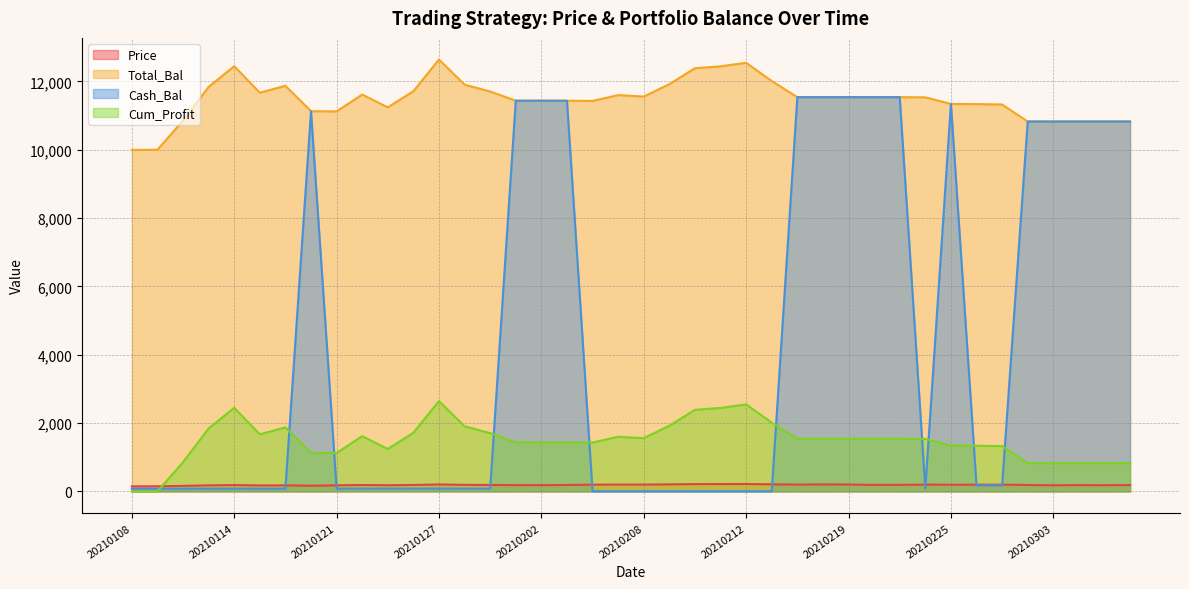

What is the value of the Cash_Bal point at the 29th from the left?

11540.5